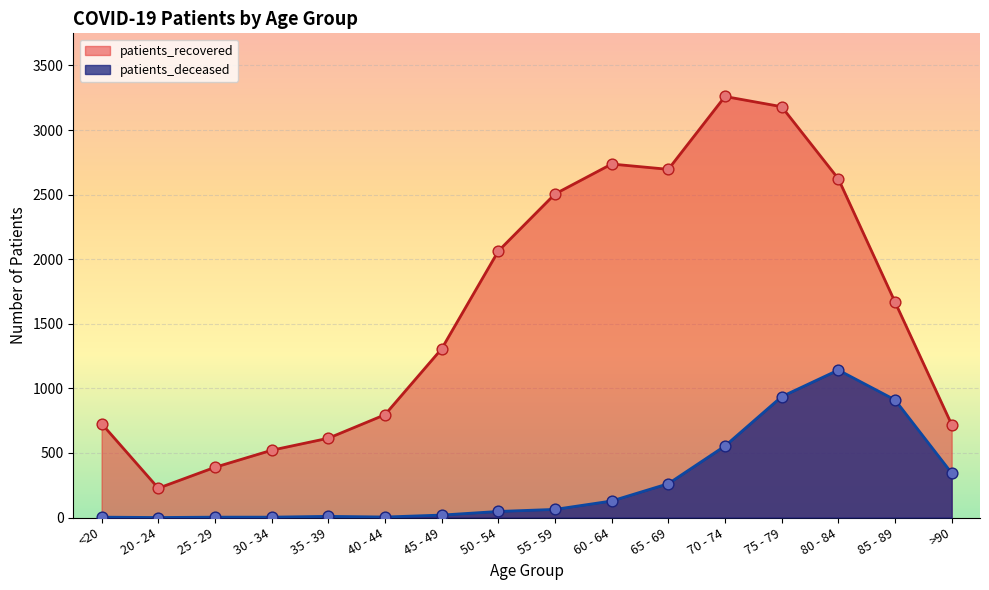

Which series contains the lowest Y value?

patients_deceased